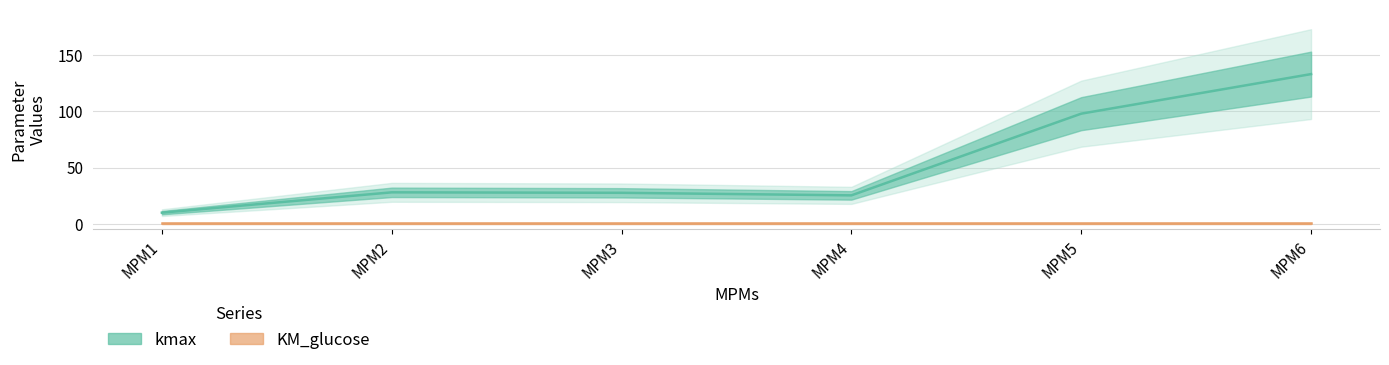

What is the maximum value shown in the chart?

133.0